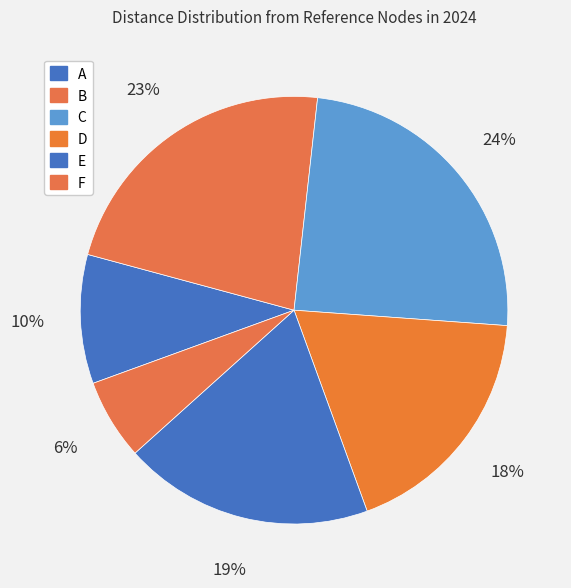

To the nearest percent, what portion does C represent?

24%